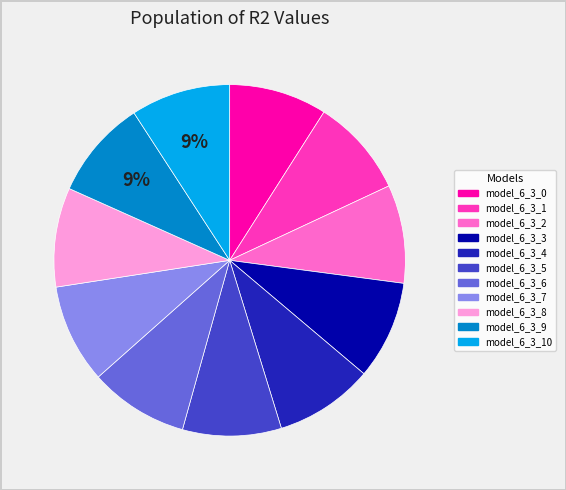

How many slices are in this pie chart?

11